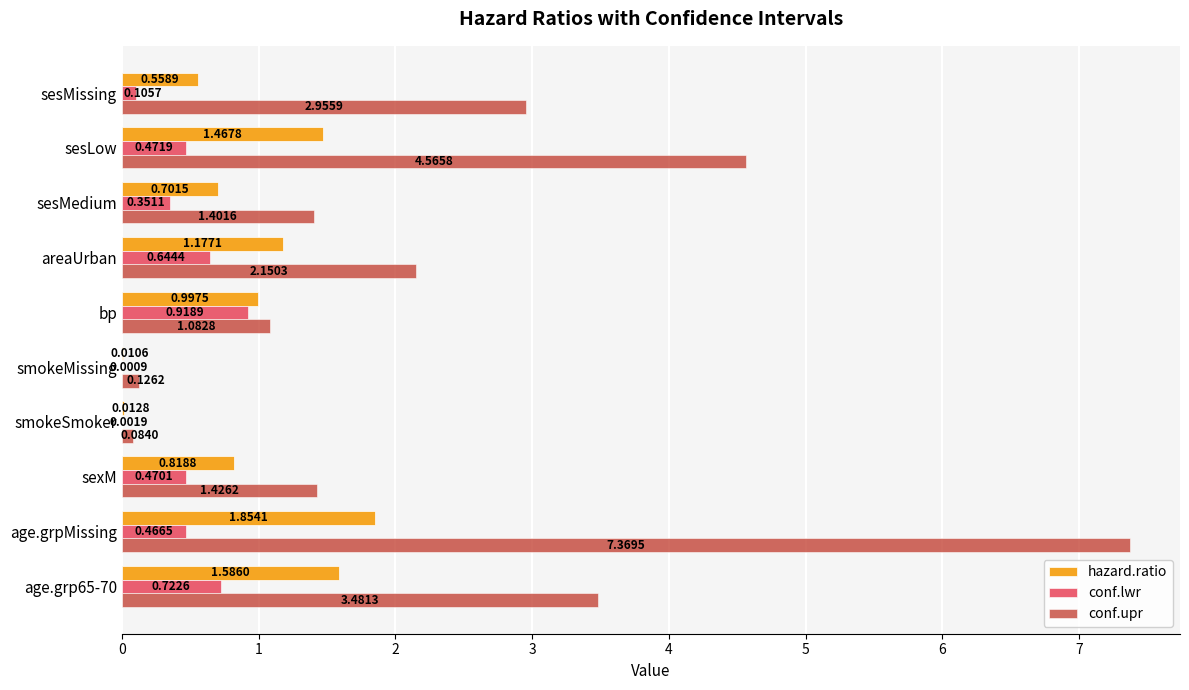

Between age.grp65-70 and sesMedium, which series saw the biggest shift?

conf.upr